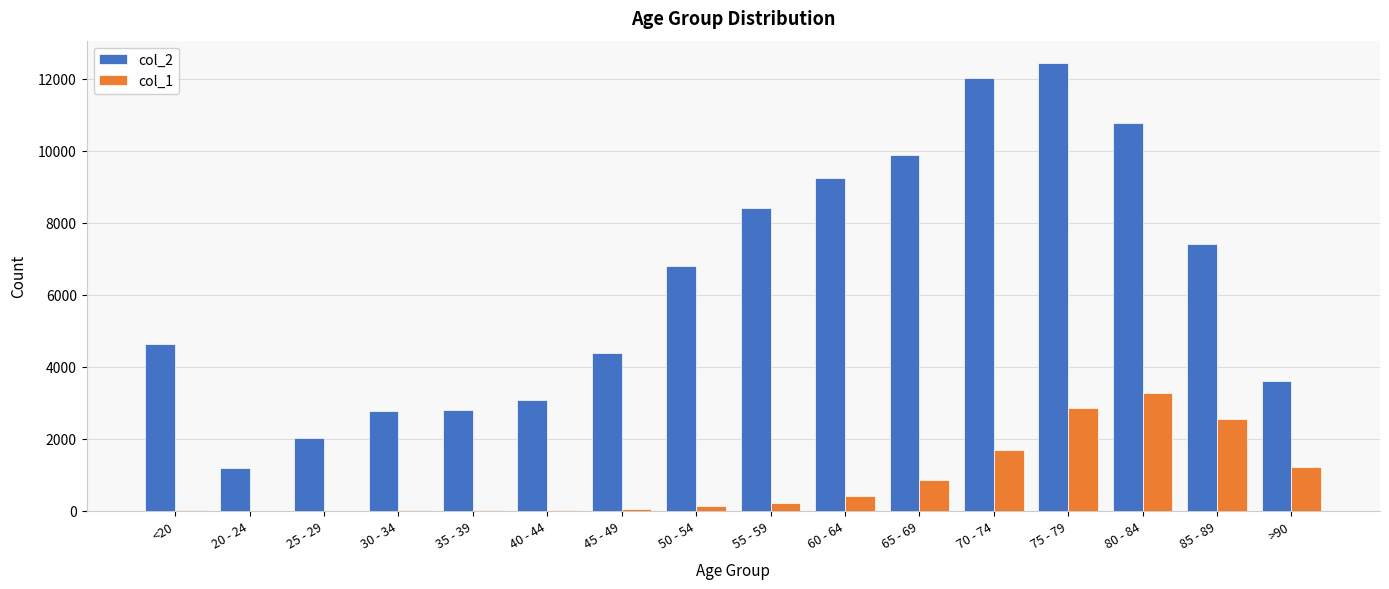

What is the maximum value shown in the chart?

12434